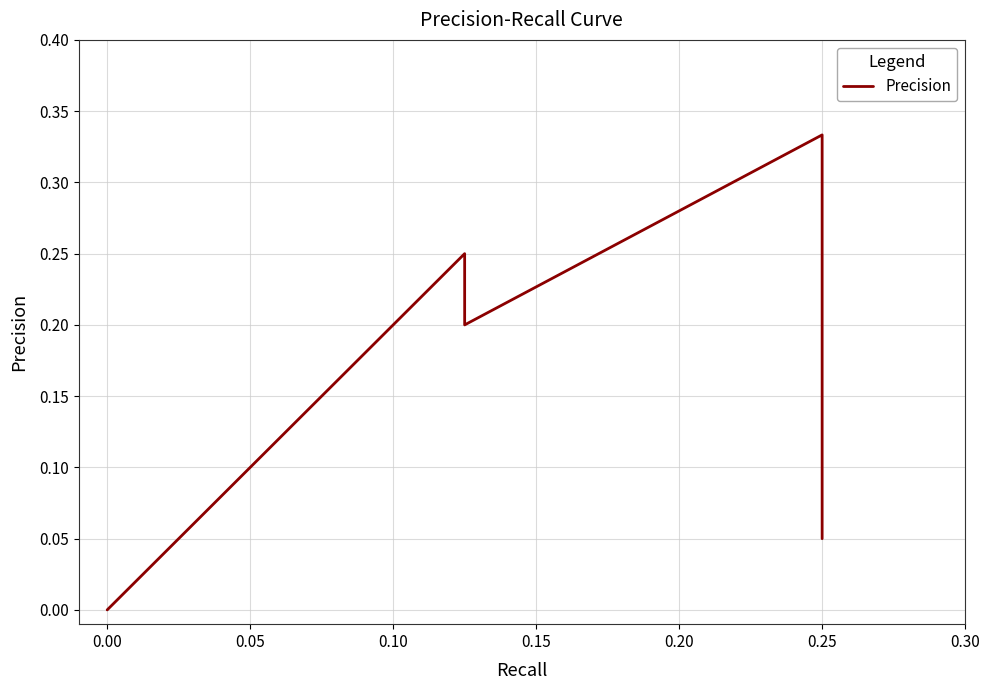

How many distinct data groups are displayed?

1